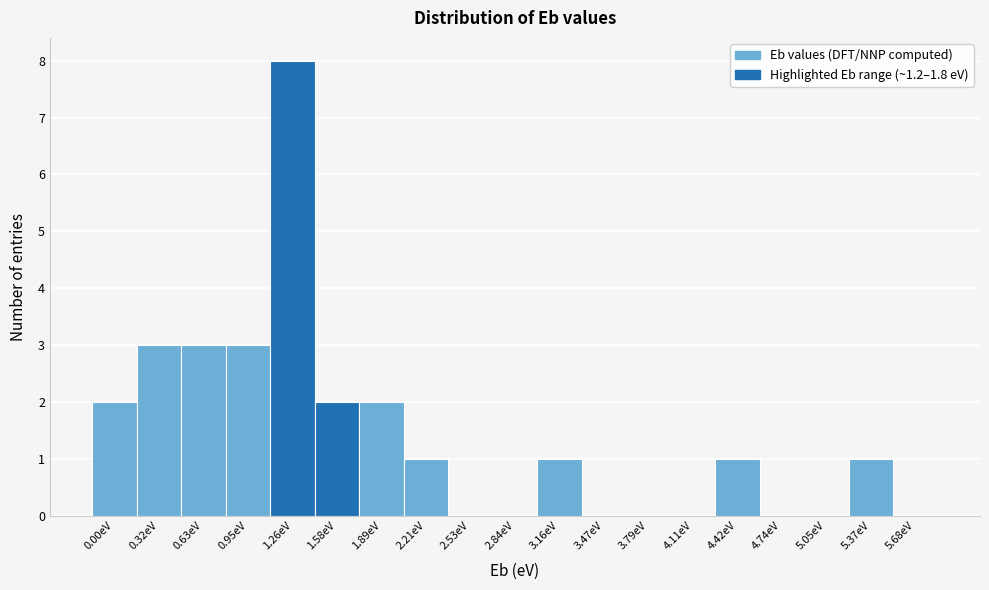

Reading left to right, what are all the values shown in this chart?

0.00eV=2	0.32eV=3	0.63eV=3	0.95eV=3	1.26eV=8	1.58eV=2	1.89eV=2	2.21eV=1	2.53eV=0	2.84eV=0	3.16eV=1	3.47eV=0	3.79eV=0	4.11eV=0	4.42eV=1	4.74eV=0	5.05eV=0	5.37eV=1	5.68eV=0